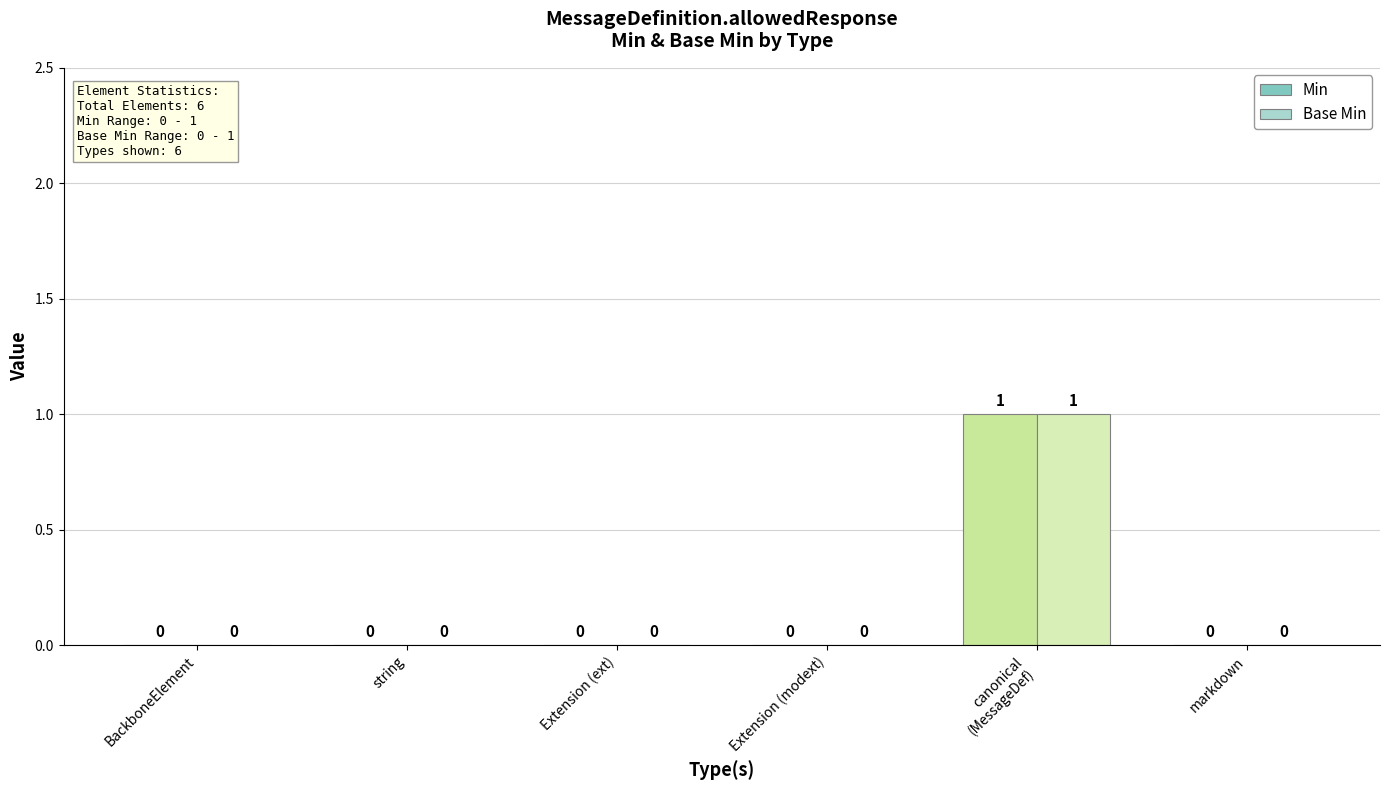

Count the Base Min values in the range 0 to 1.

6